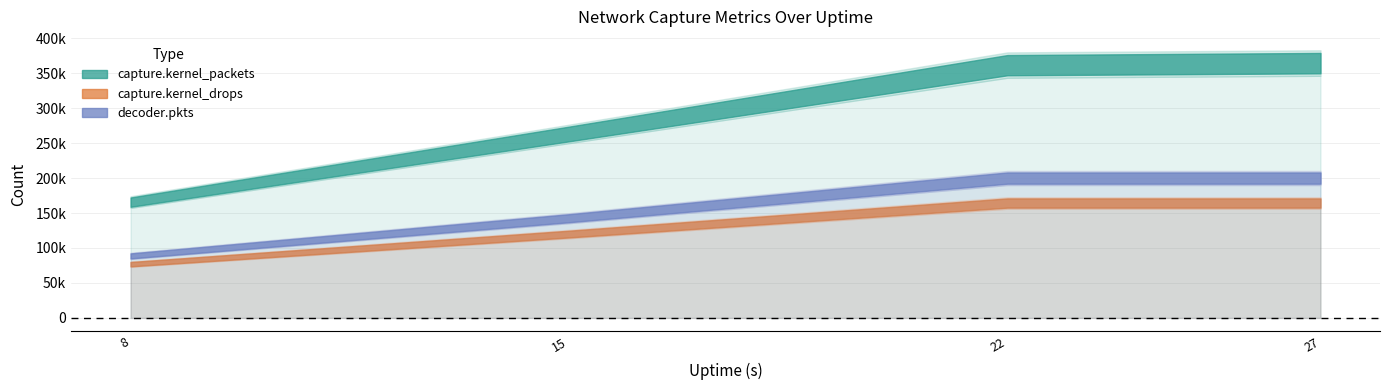

Which category has the highest value across all series?

27